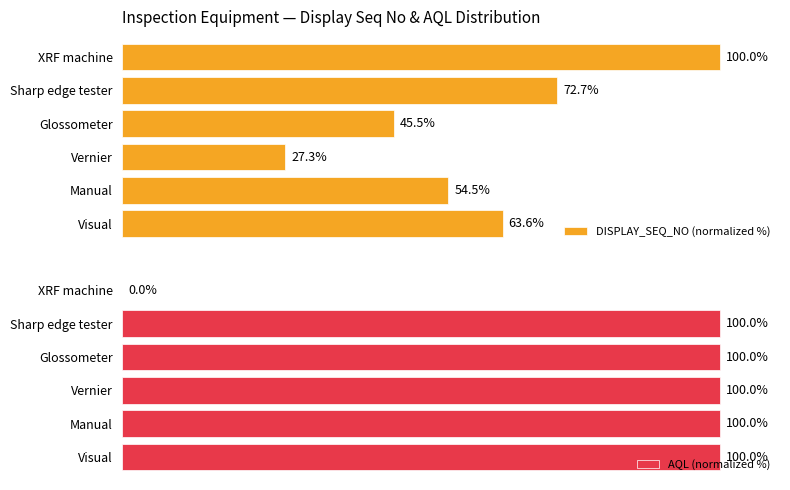

How many values in the AQL (normalized %) series are below 100?

1